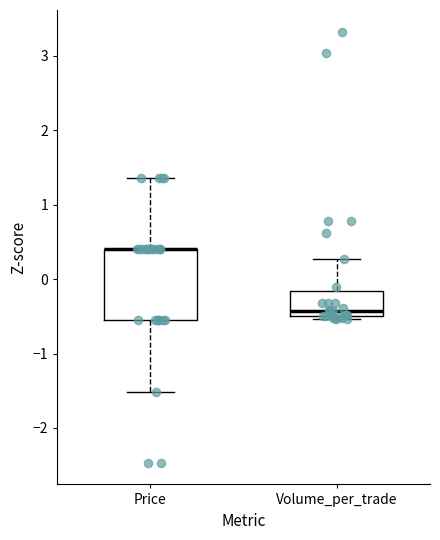

Where is the upper edge of the box for Volume_per_trade on the y-axis? The values are not printed on the chart, so give them approximately, as read against the axis.

-0.2